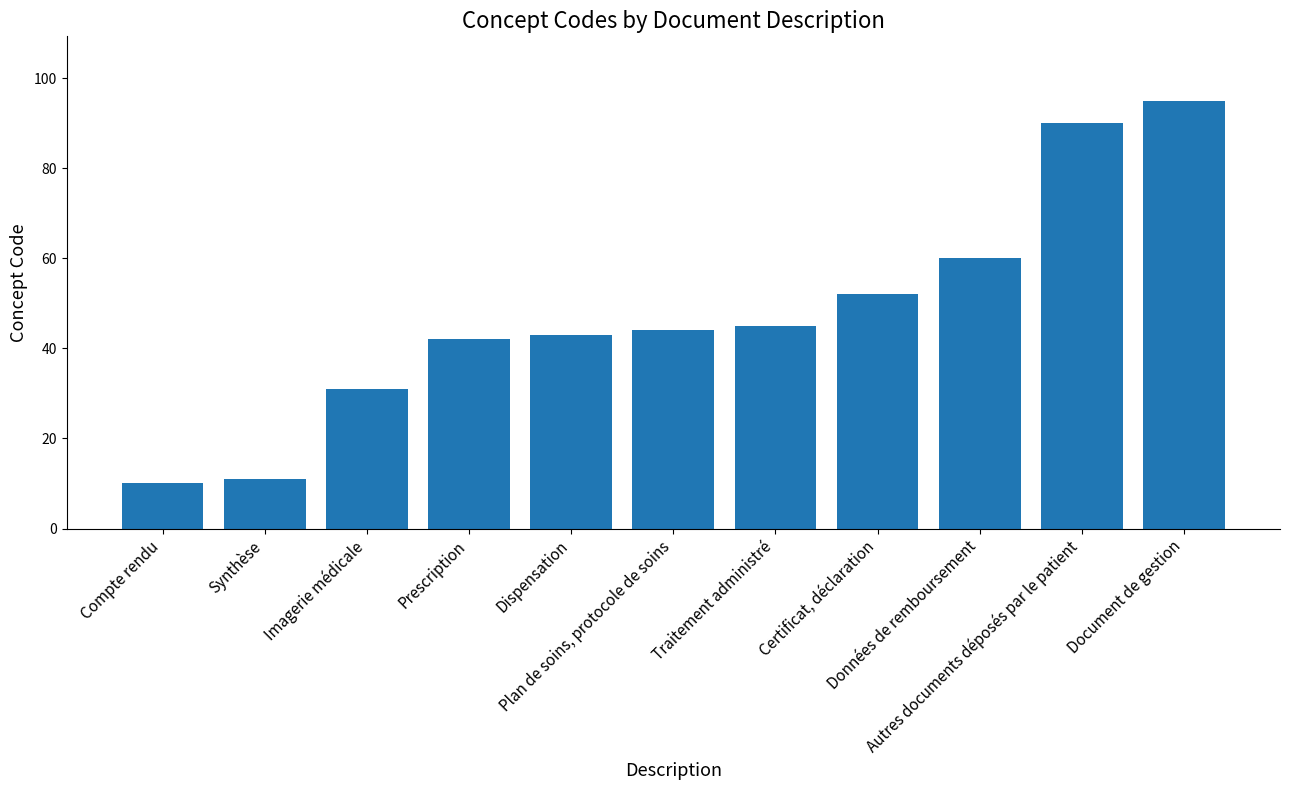

What is the difference between the maximum and second lowest values?

84